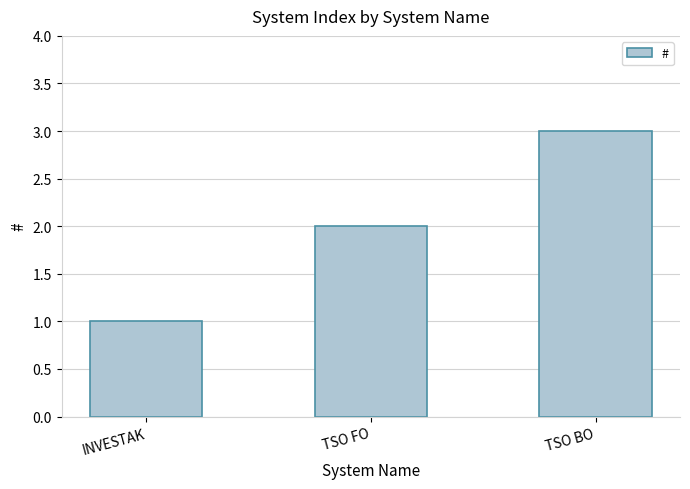

Are the bars grouped side by side (vs. stacked)?

No